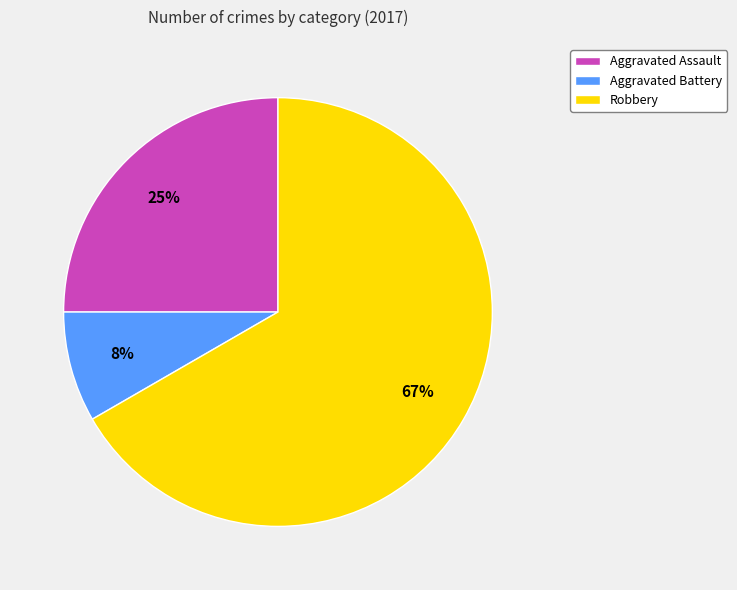

To the nearest percent, what is the combined percentage of Aggravated Assault and Aggravated Battery?

33%